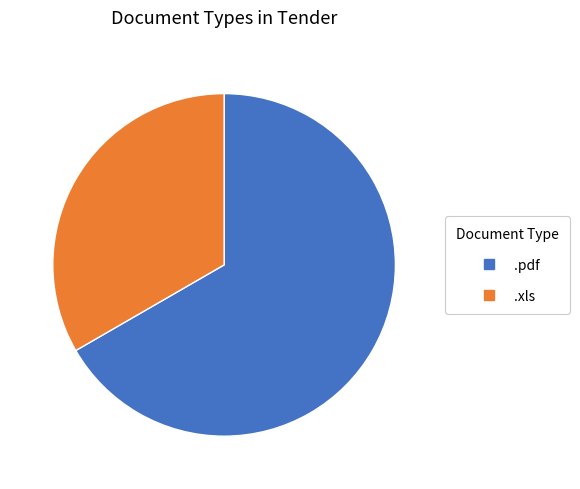

Does .xls account for over 50% of the chart?

No